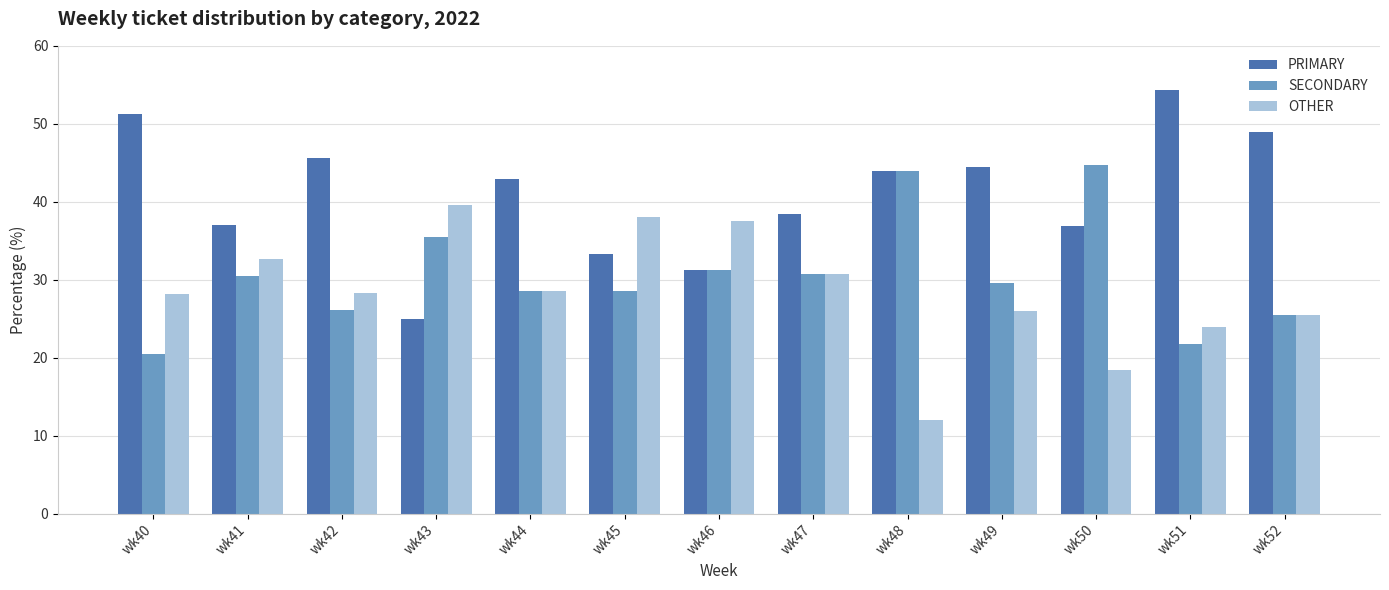

What is the value of the OTHER bar at the 2nd from the left?

32.6